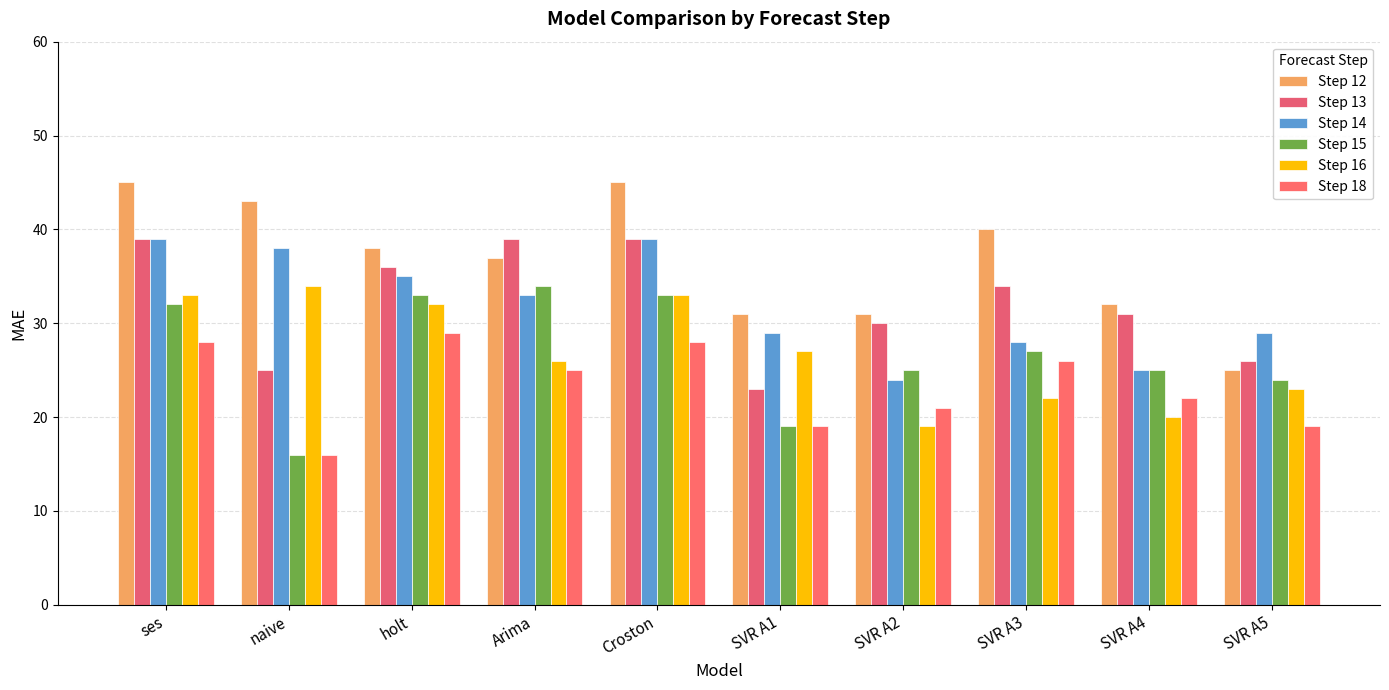

What is the difference between the second highest and second lowest values in the Step 16 series?

13